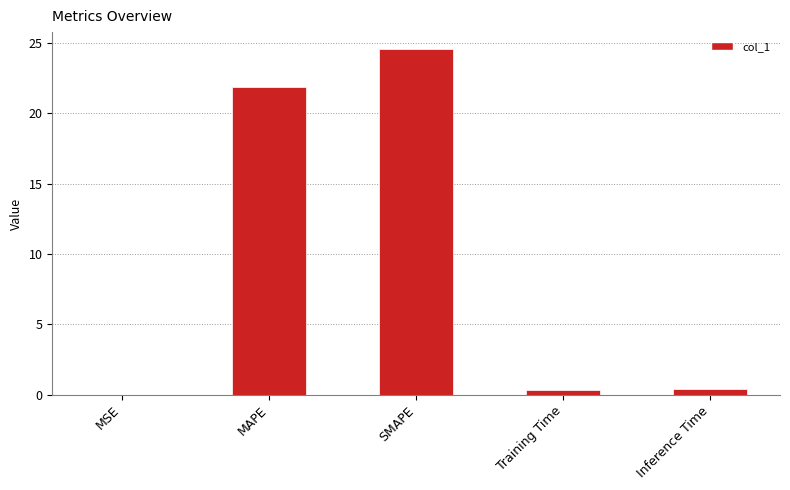

What is the greatest value displayed?

24.5